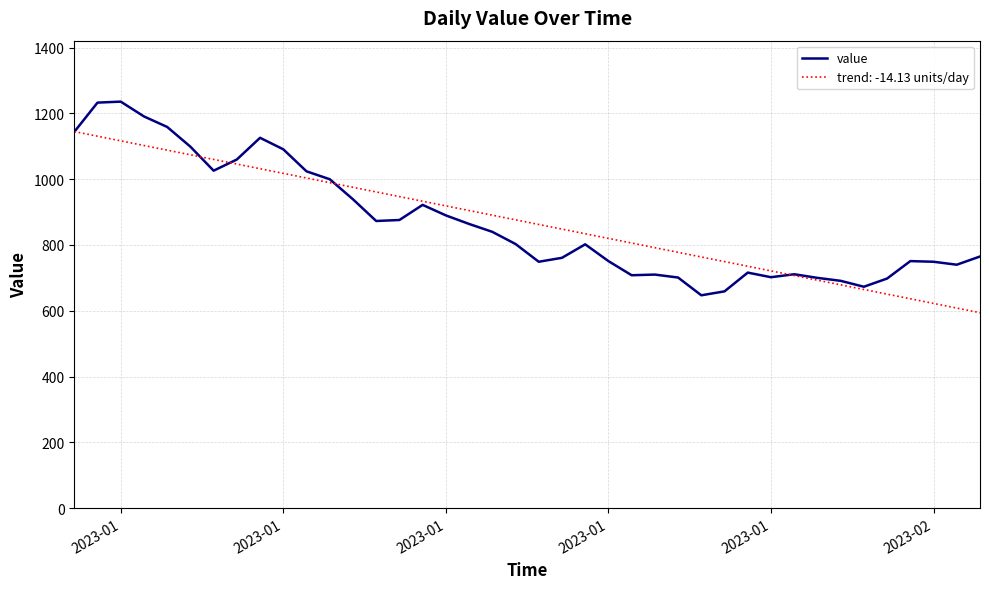

Rank the series by their maximum value, from lowest to highest.

trend: -14.13 units/day, value